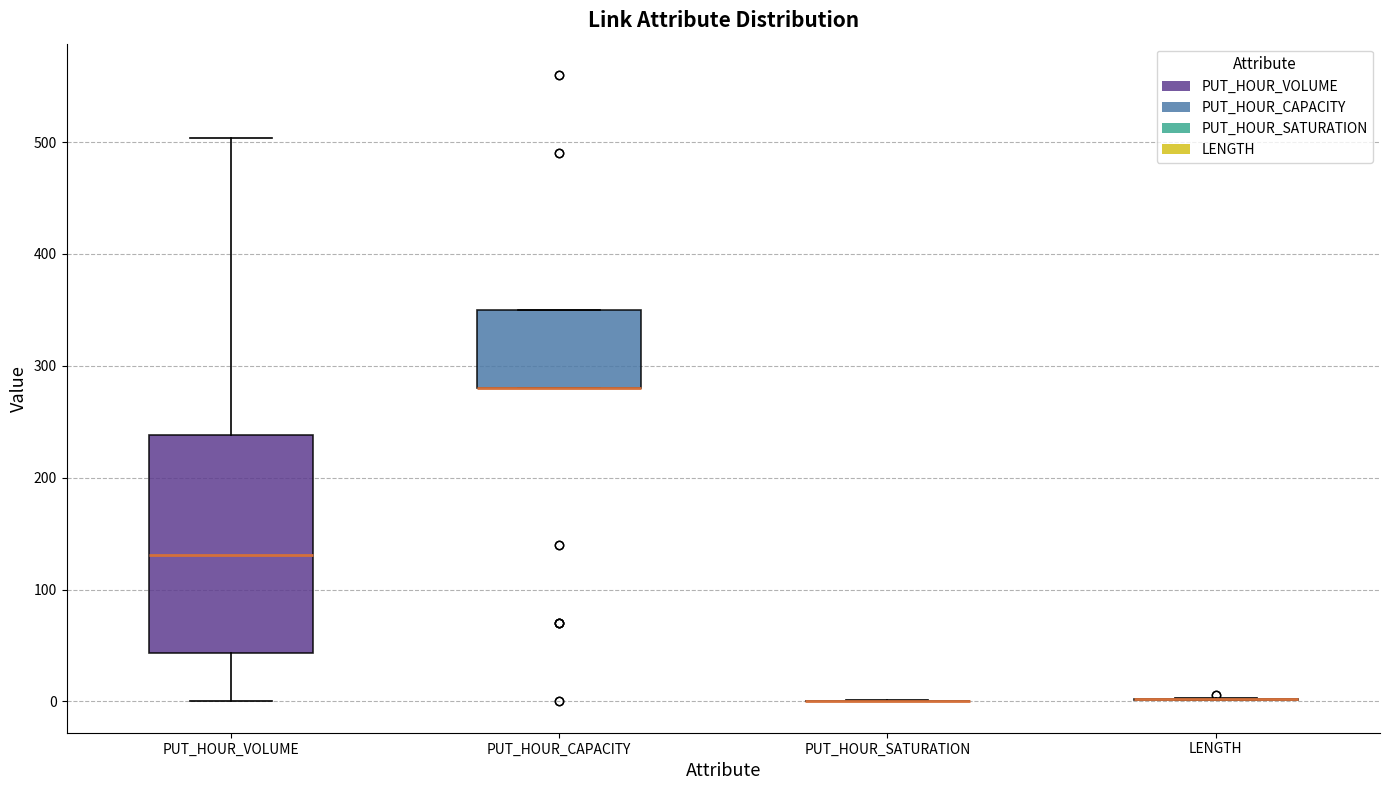

Which box is the tallest, from its lower edge to its upper edge?

PUT_HOUR_VOLUME